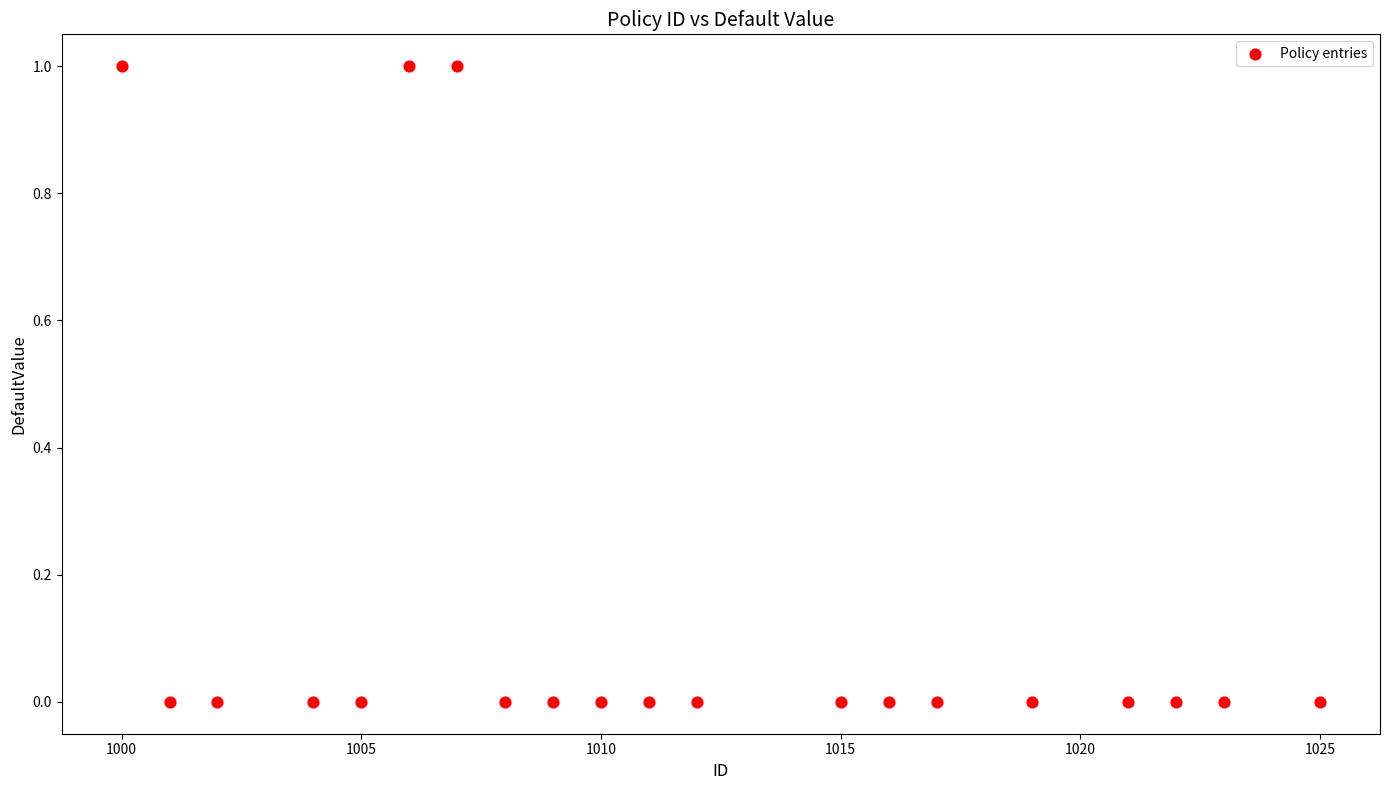

What is the range of X values (max minus min)?

25